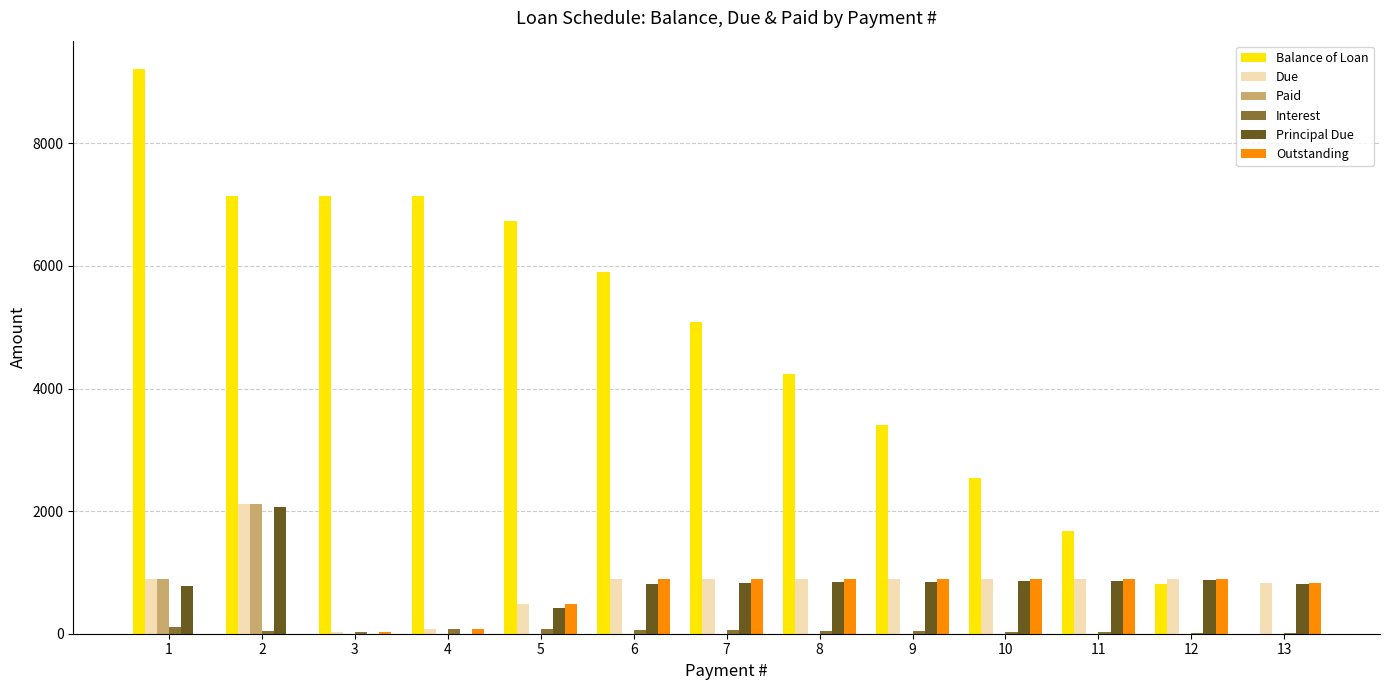

What is the average value of the Paid series?

230.8